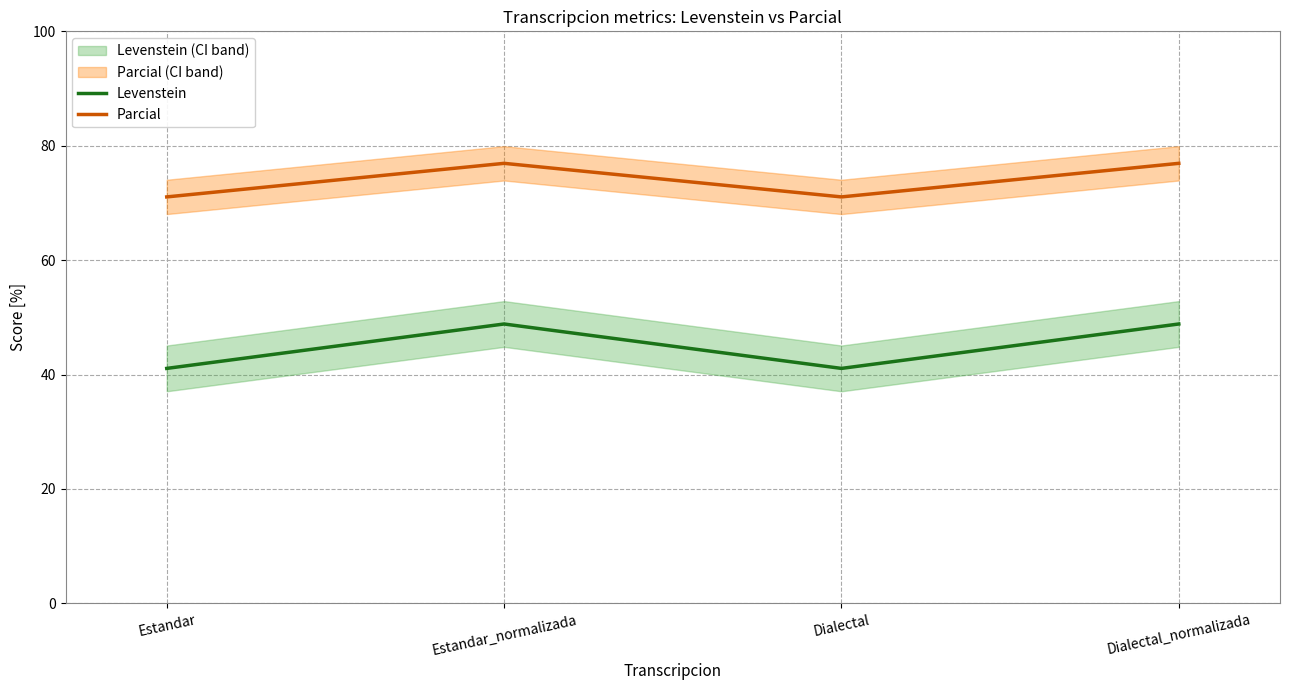

How many values in the Levenstein series are below 48?

2